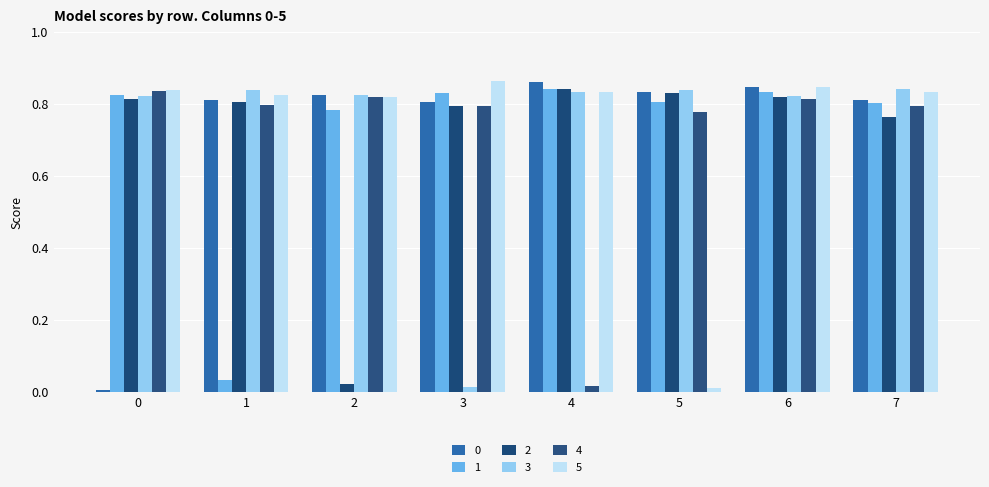

Between 6 and 7, which series saw the biggest shift?

2